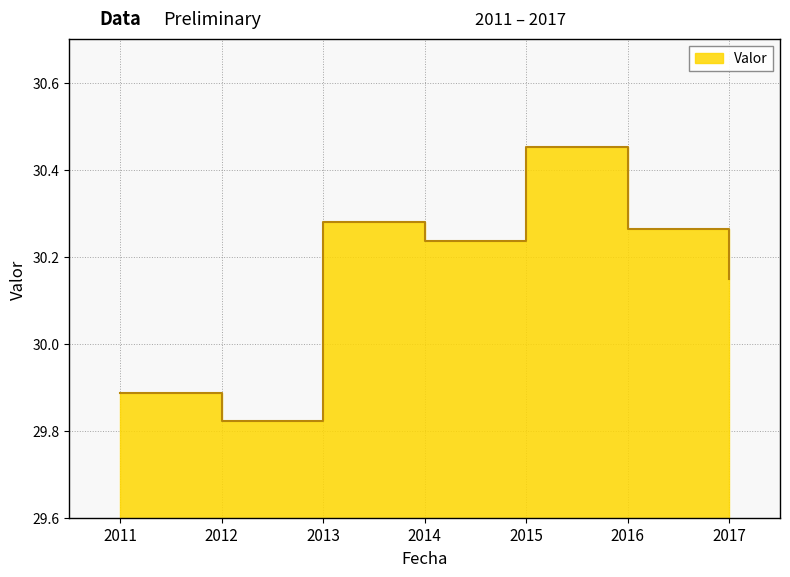

List the labels in order of value, smallest first.

2012, 2011, 2017, 2014, 2016, 2013, 2015